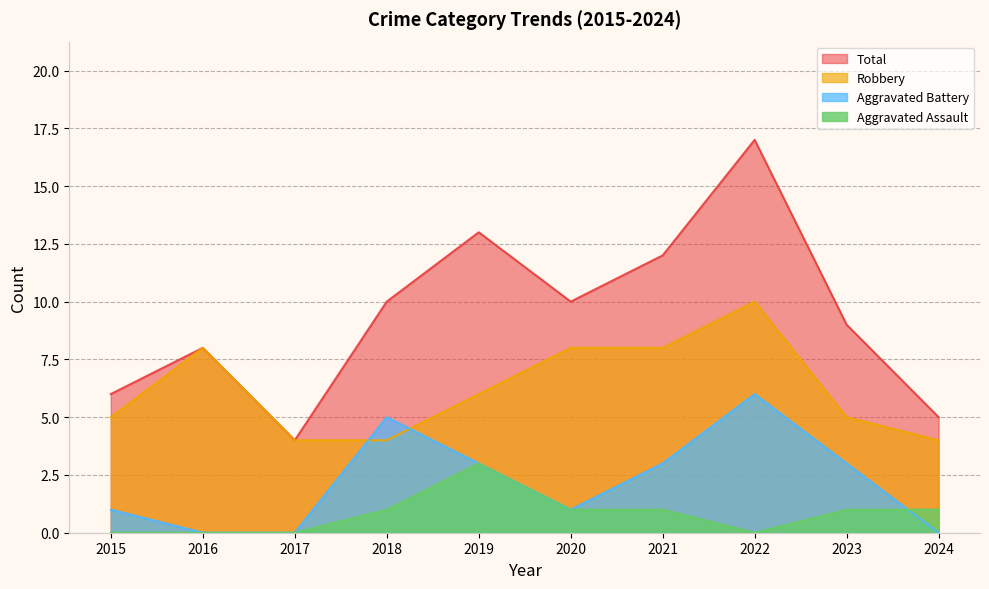

What is the difference between the second highest and second lowest values in the Aggravated Battery series?

5